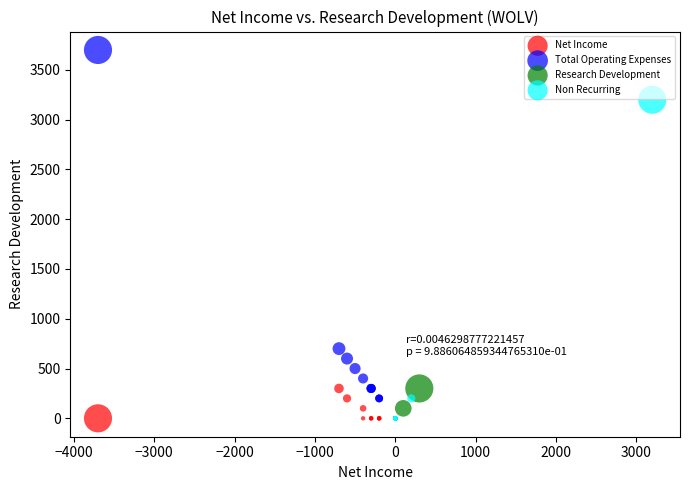

Which series contains the highest Y value?

Total Operating Expenses